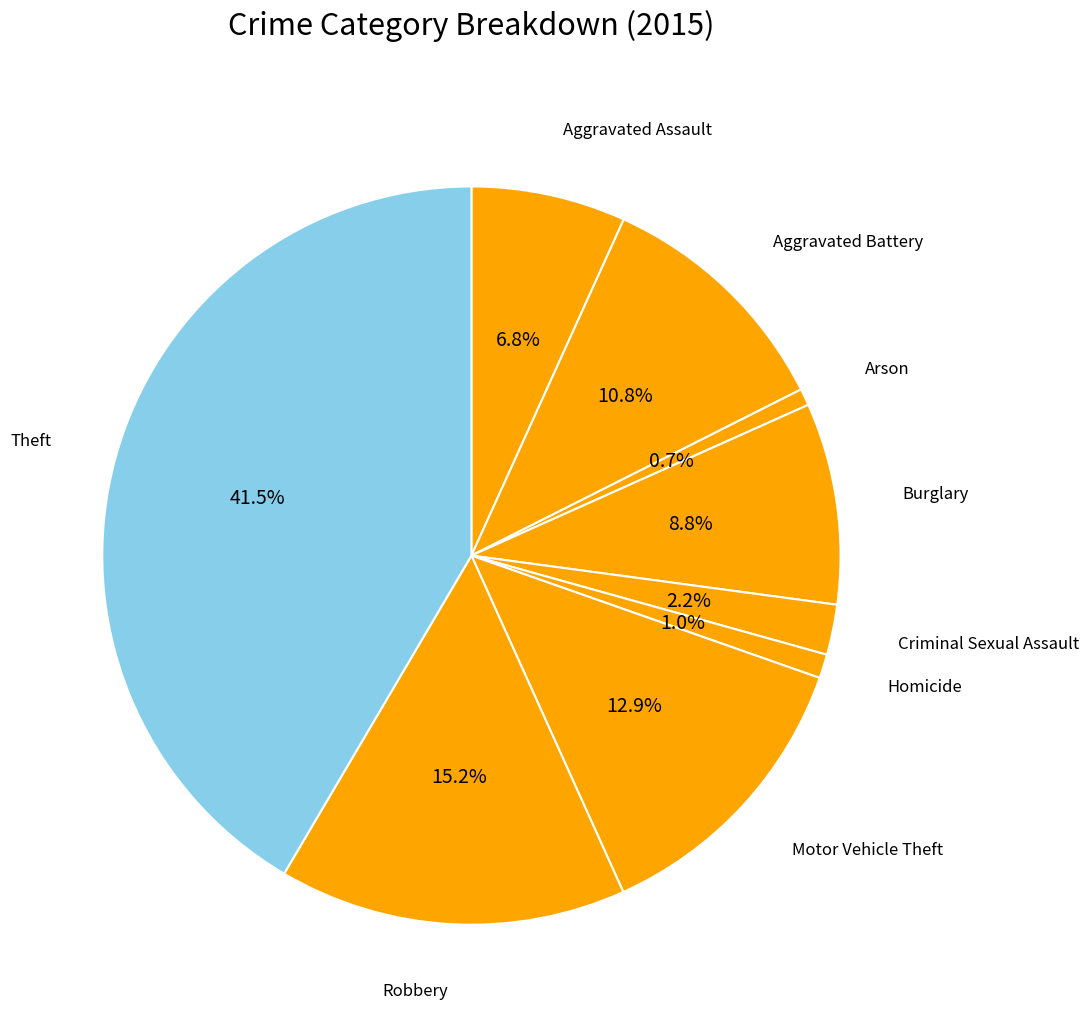

The Aggravated Battery slice represents 23% of the pie. True or false?

False